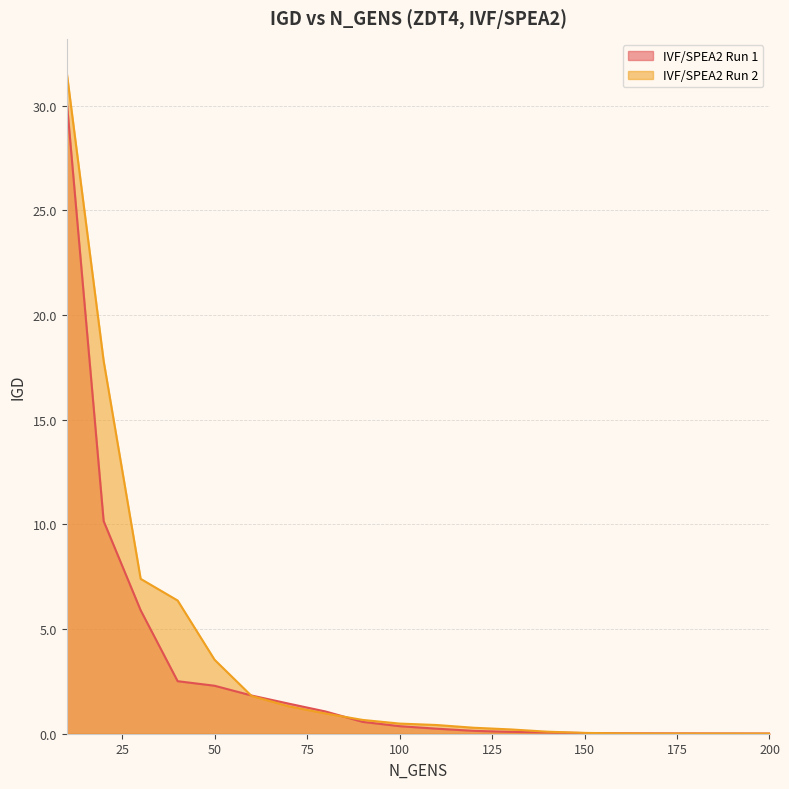

Is it true that IVF/SPEA2 Run 1 equals 0.3 at 90?

False